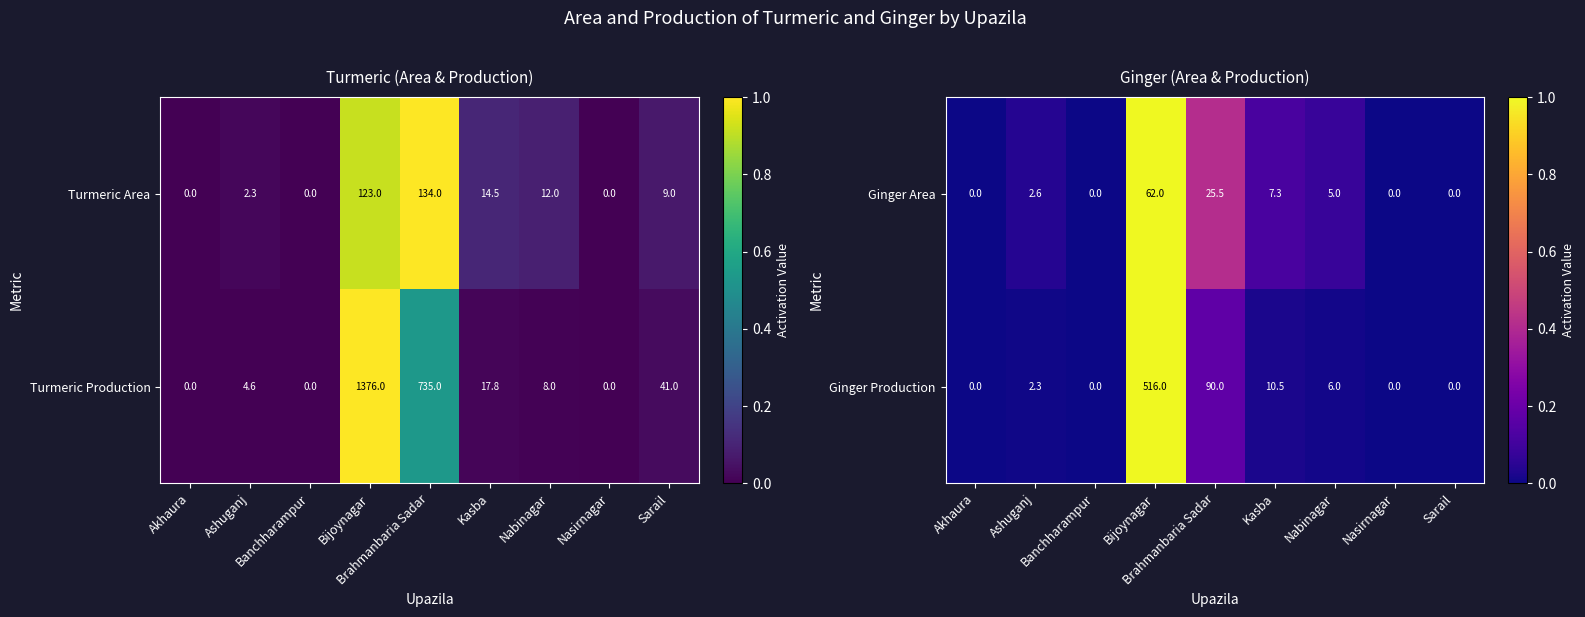

Reading right to left, transcribe all the data shown in this chart.

Ginger Area: Sarail=0.0	Nasirnagar=0.0	Nabinagar=5.0	Kasba=7.3	Brahmanbaria Sadar=25.5	Bijoynagar=62.0	Banchharampur=0.0	Ashuganj=2.6	Akhaura=0.0
Ginger Production: Sarail=0.0	Nasirnagar=0.0	Nabinagar=6.0	Kasba=10.5	Brahmanbaria Sadar=90.0	Bijoynagar=516.0	Banchharampur=0.0	Ashuganj=2.3	Akhaura=0.0